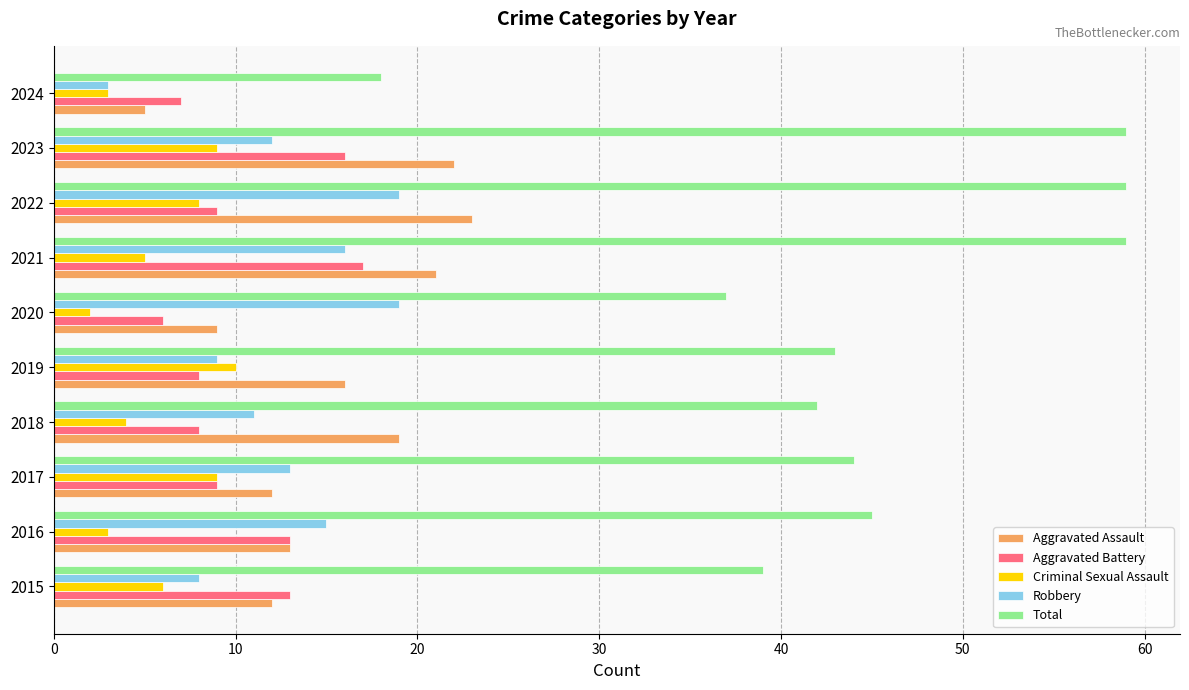

What is the difference between the maximum and minimum values in the Total series?

41